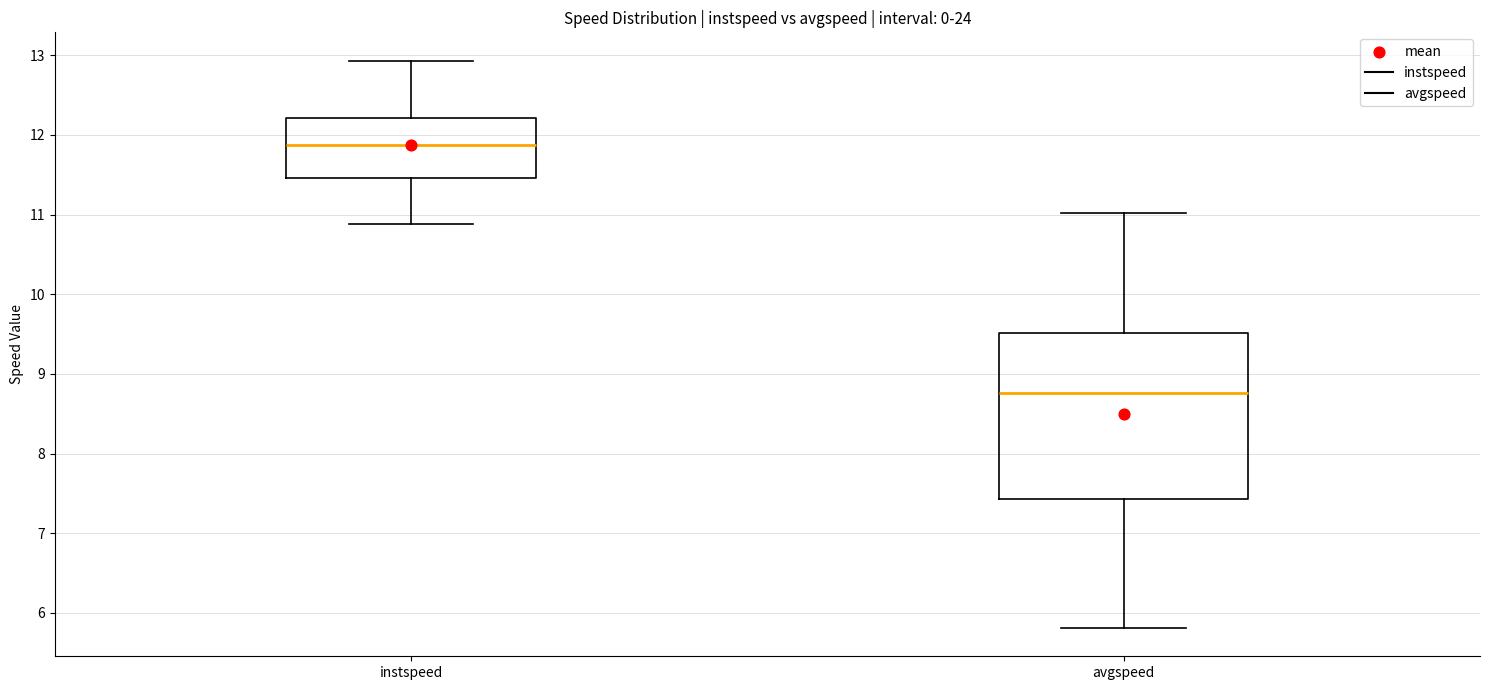

Reading left to right, transcribe this box plot: for each box, give where its median line is, the range the box spans, and where its two whiskers end, as read against the y-axis. The values are not printed on the chart, so give them approximately, as read against the axis.

instspeed: median 11.9, box 11.5 to 12.2, whiskers 10.9 to 12.9
avgspeed: median 8.8, box 7.4 to 9.5, whiskers 5.8 to 11.0